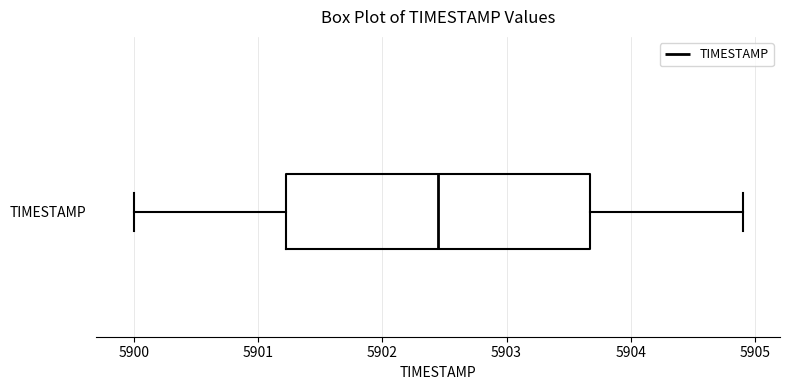

Where does the left whisker of the box for TIMESTAMP end on the x-axis? The values are not printed on the chart, so give them approximately, as read against the axis.

5900.0